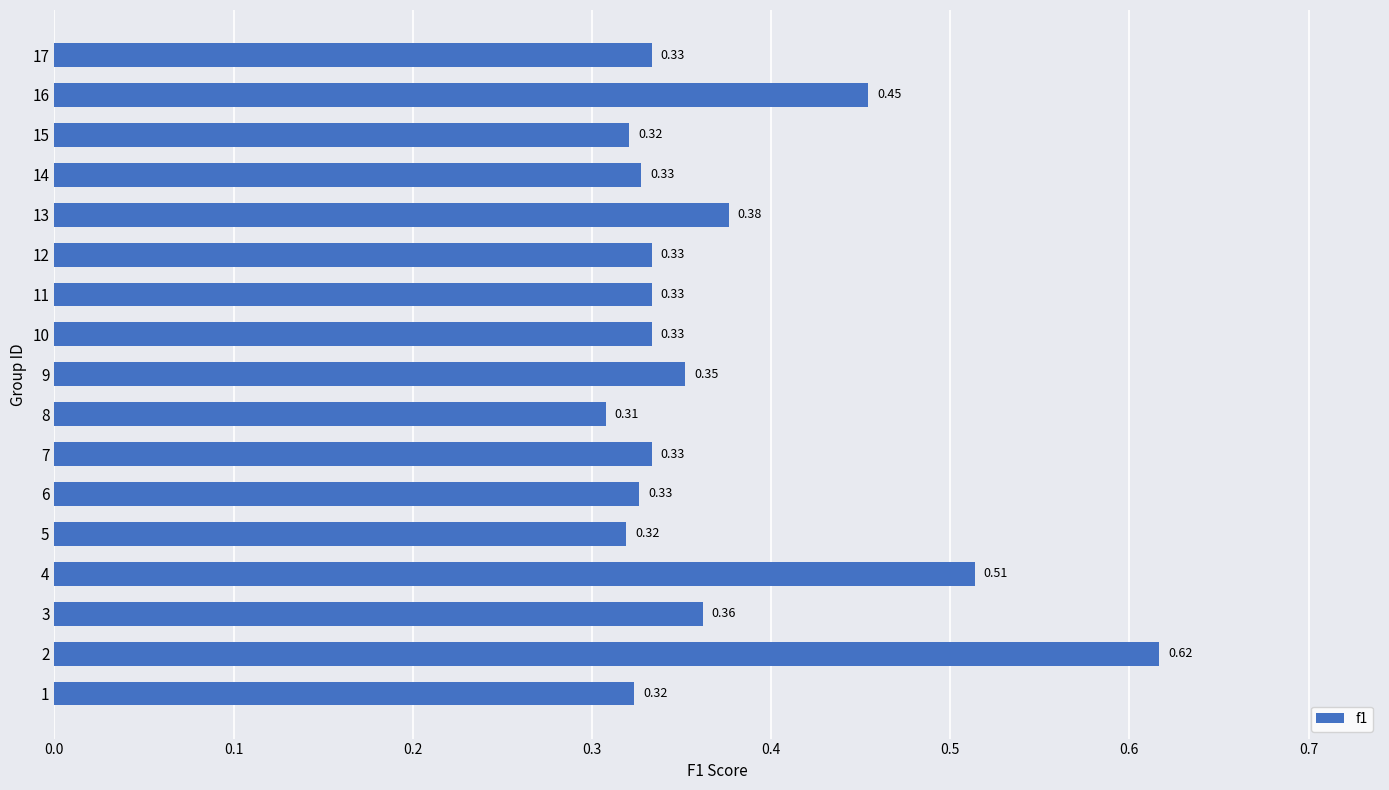

Are the bars grouped side by side (vs. stacked)?

No